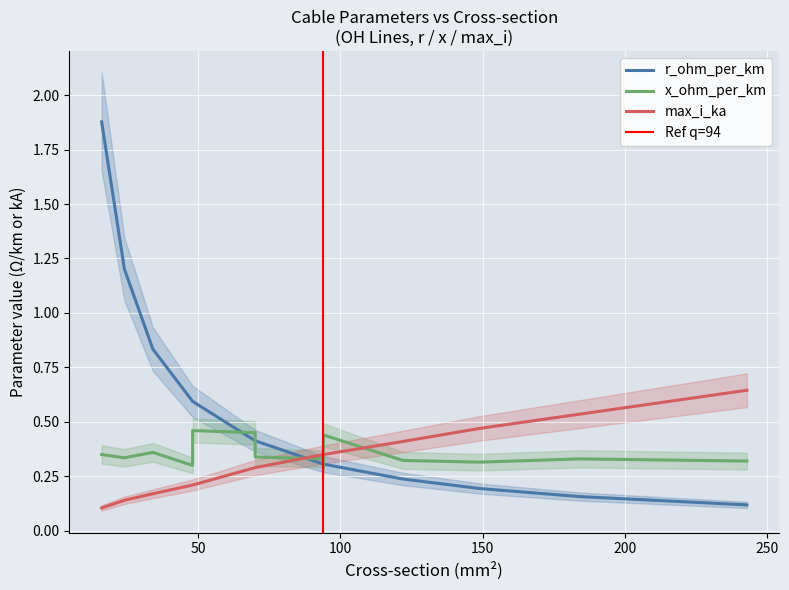

What is the label of the 13th point from the right?

48